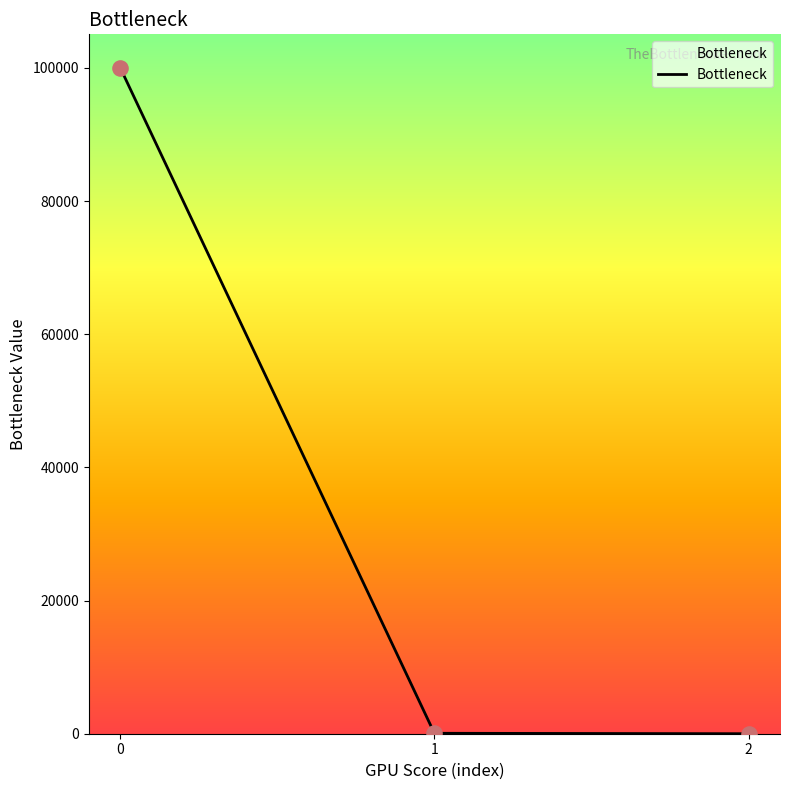

What is the change in value from 0 to 2?

-100054.0